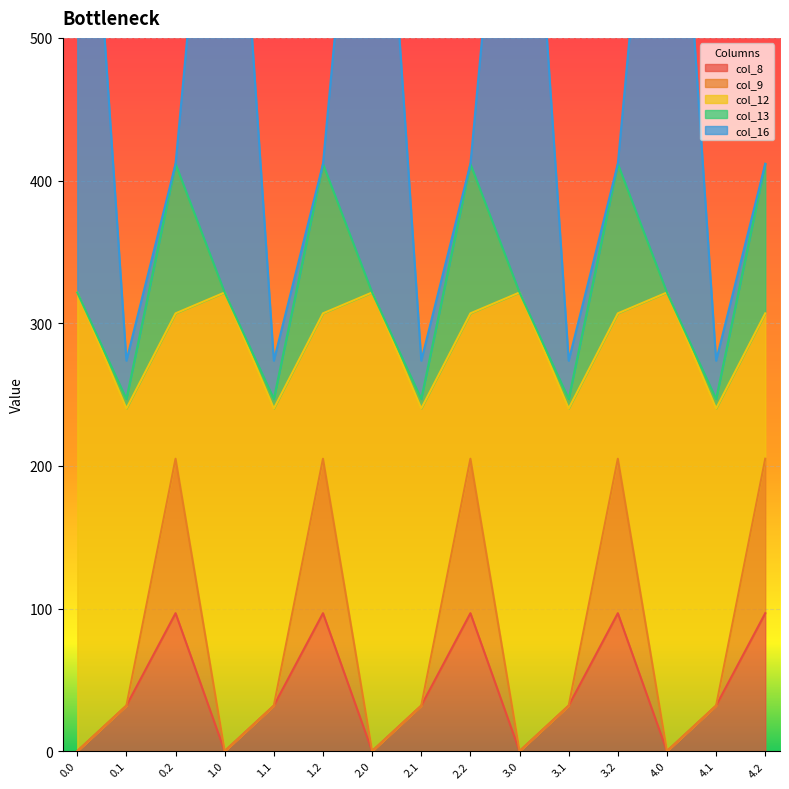

At which label does col_8 first exceed 31?

0.1